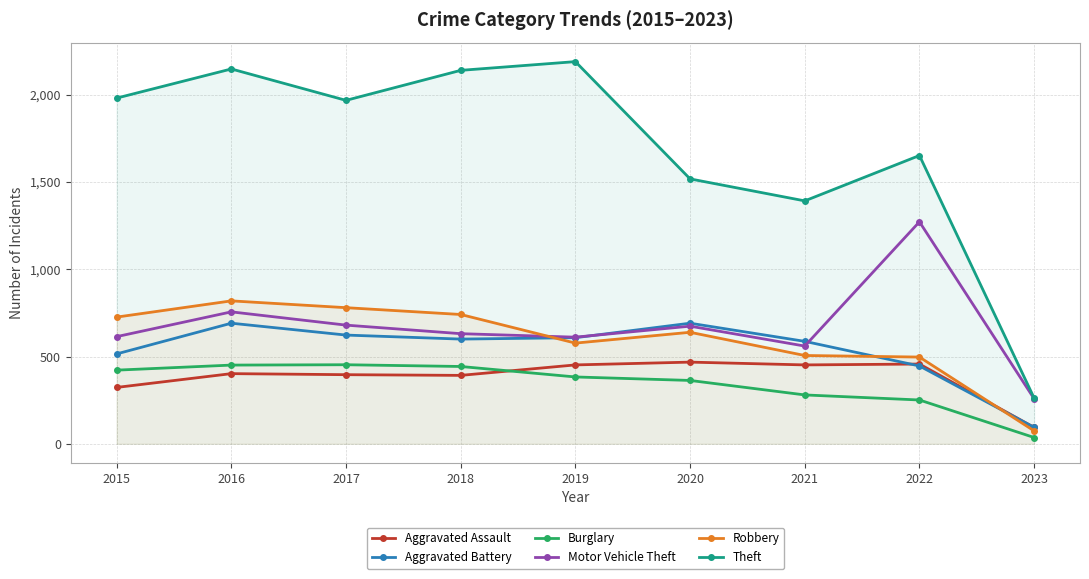

What is the difference between the Aggravated Battery values at 2019 and 2022?

162